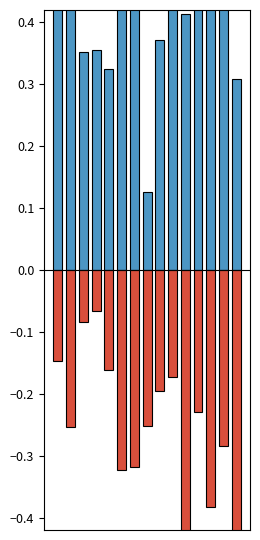

Which series has the largest total across all categories?

mean(eer1)